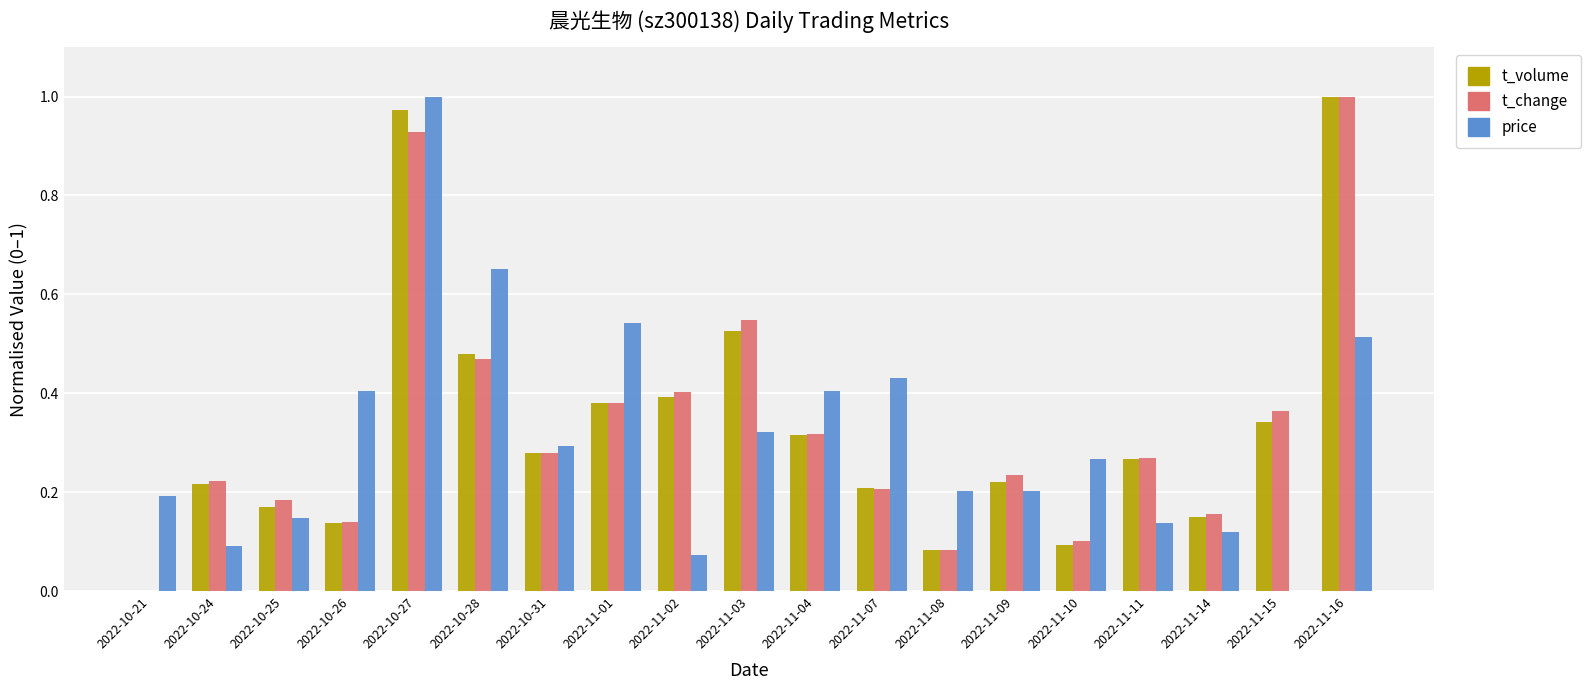

What is the sum of all t_change values?

6.3